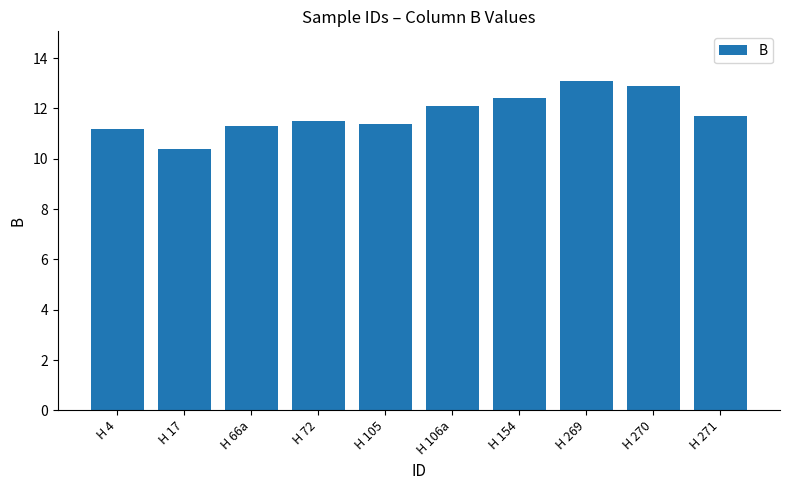

Which category has the lowest value across all series?

H 17